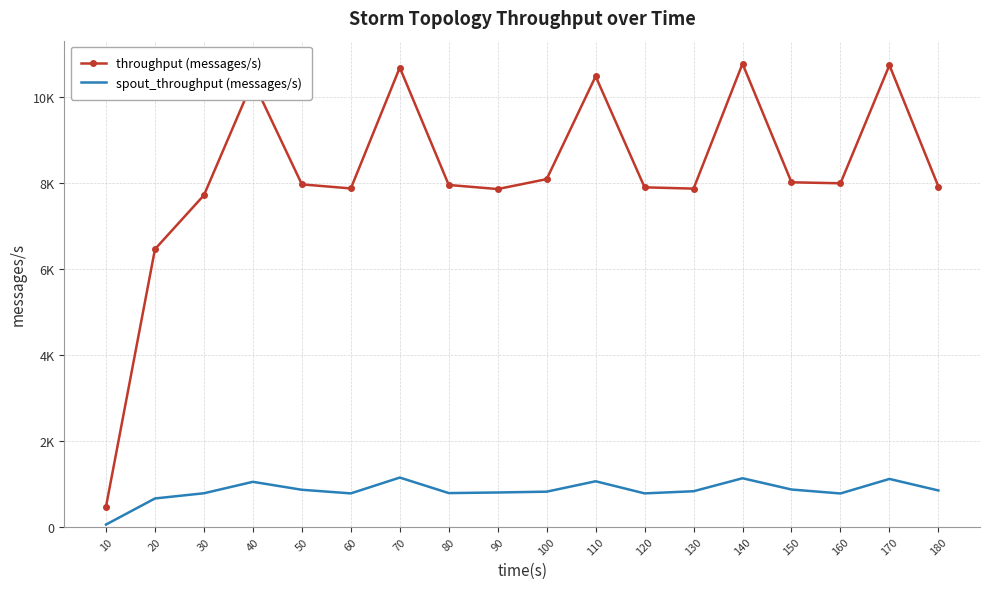

At which category is the sum across all series the highest?

140